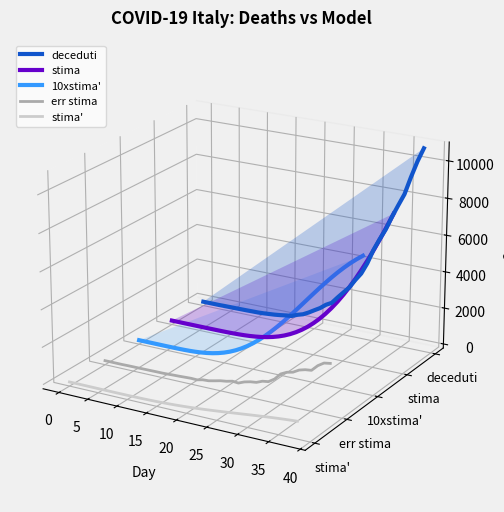

Is the value of deceduti at 17 greater than the value of stima at 16?

Yes